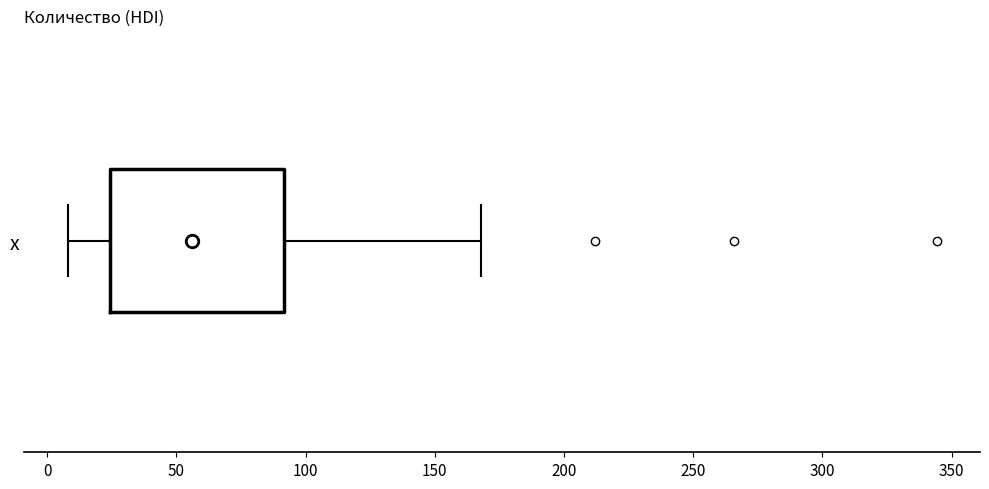

Transcribe this box plot: give where the median line is, the range the box spans, and where the two whiskers end, as read against the x-axis. The values are not printed on the chart, so give them approximately, as read against the axis.

median 55, box 25 to 90, whiskers 10 to 170